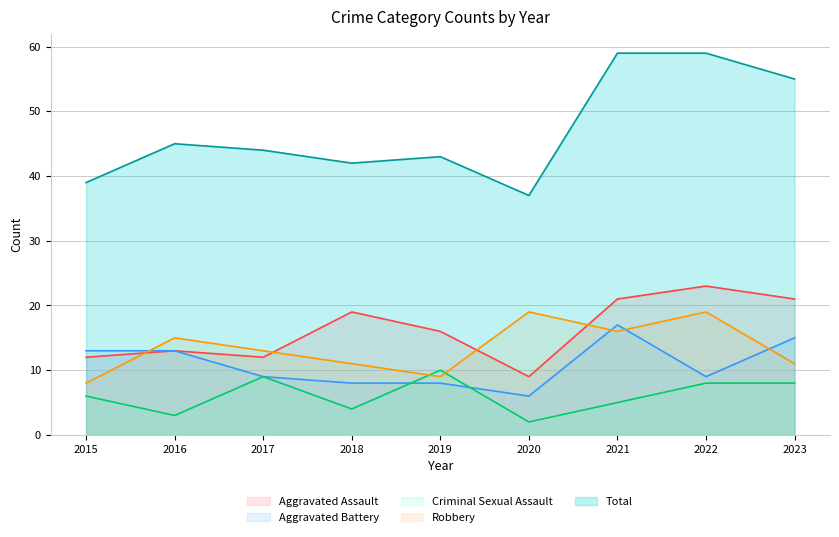

At how many categories does at least one series exceed 56?

2